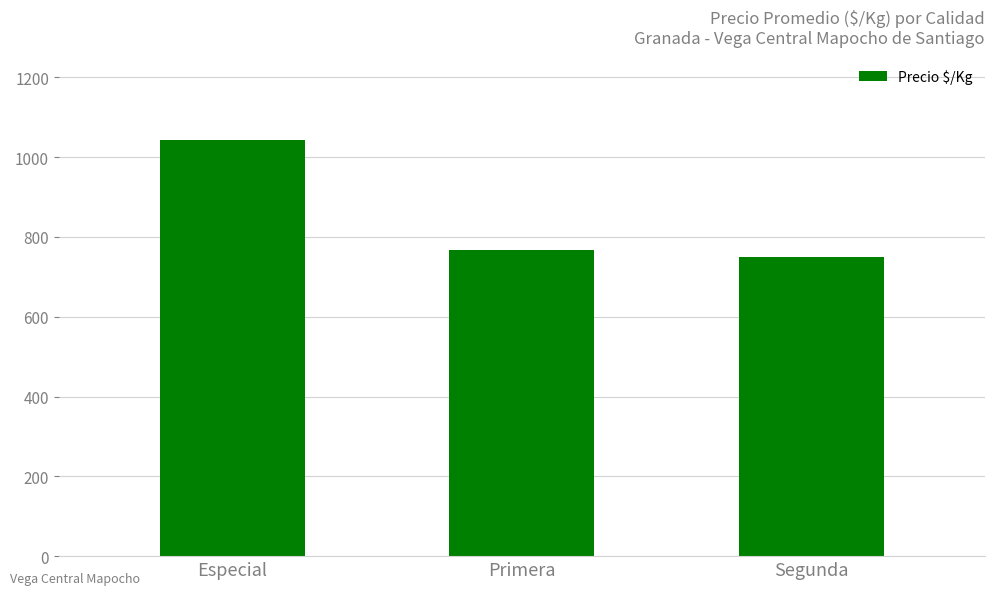

Rank the categories by value from highest to lowest.

Especial, Primera, Segunda